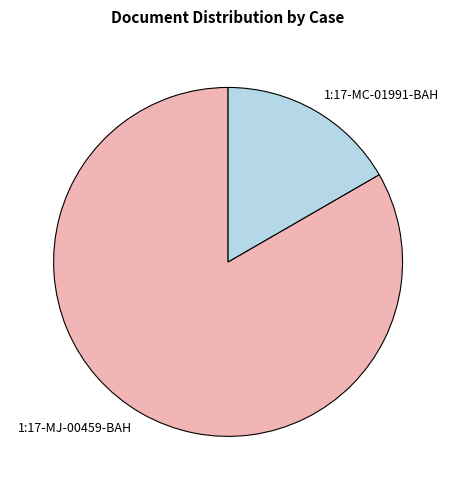

Rank the categories by value from highest to lowest.

1:17-MJ-00459-BAH, 1:17-MC-01991-BAH